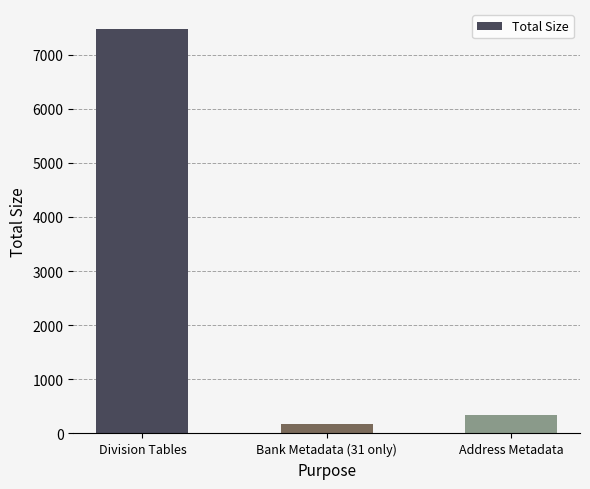

Rank the categories by value from highest to lowest.

Division Tables, Address Metadata, Bank Metadata (31 only)